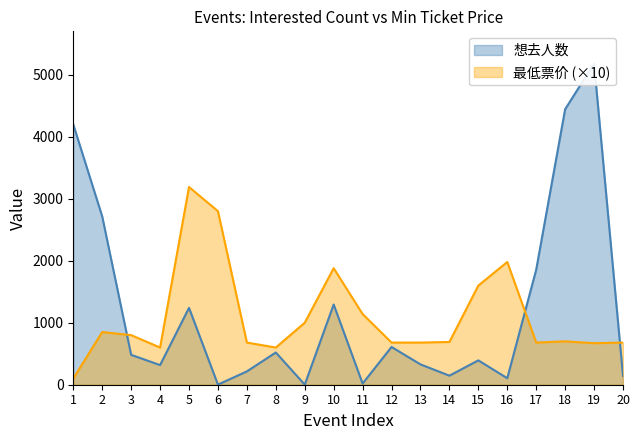

What is the total value across all series at 12?

1289